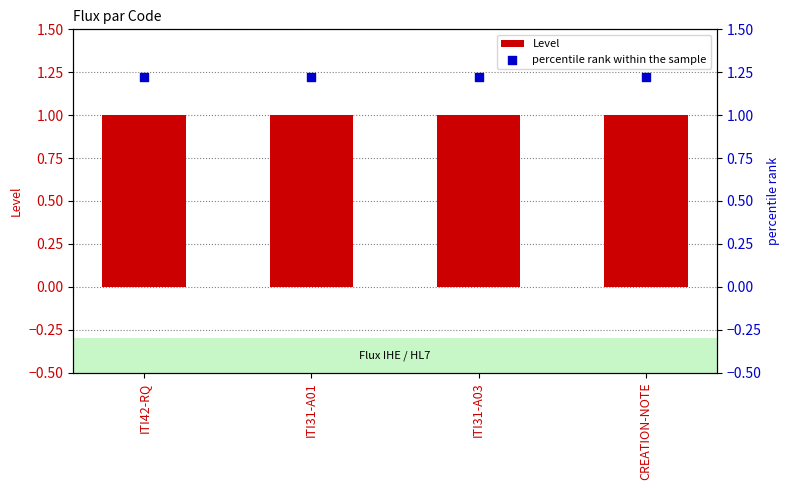

At which category is the sum across all series the highest?

ITI42-RQ